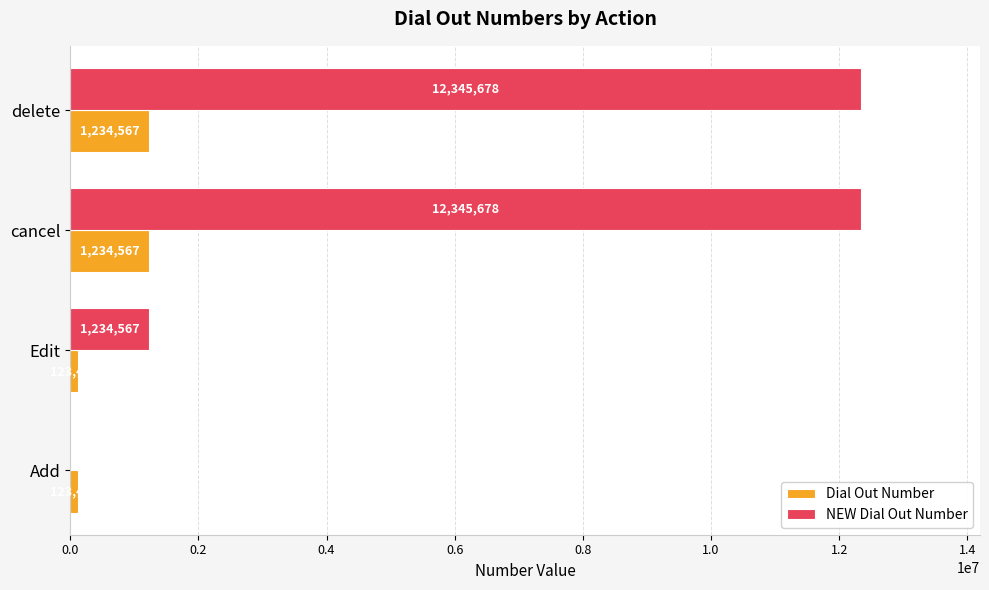

Is the value of NEW Dial Out Number at cancel greater than the value of Dial Out Number at delete?

Yes